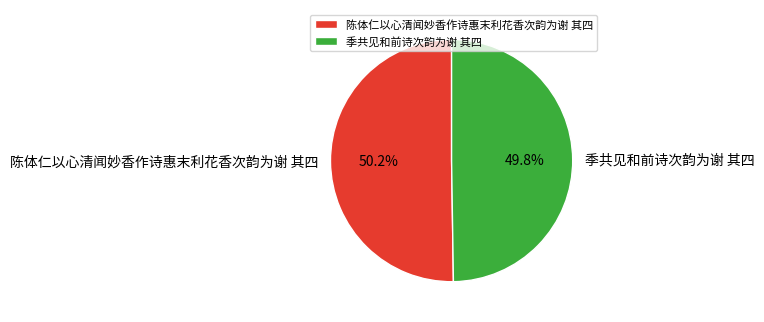

What percentage do 陈体仁以心清闻妙香作诗惠末利花香次韵为谢 其四 and 季共见和前诗次韵为谢 其四 together represent?

100.0%